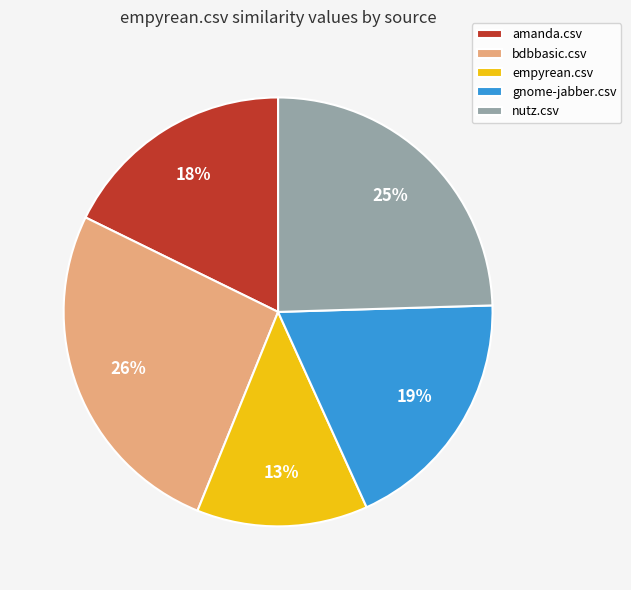

Which category has the biggest portion of the pie?

bdbbasic.csv